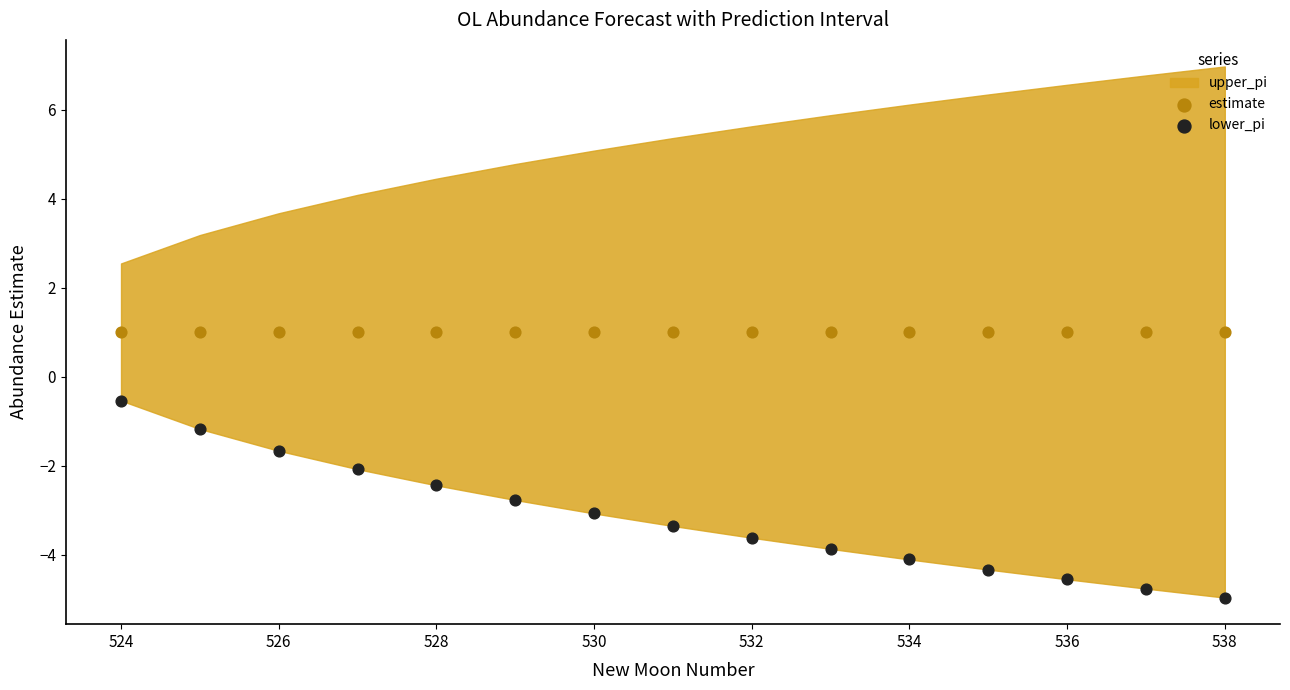

Across all series, what Y value is closest to -1?

-1.2